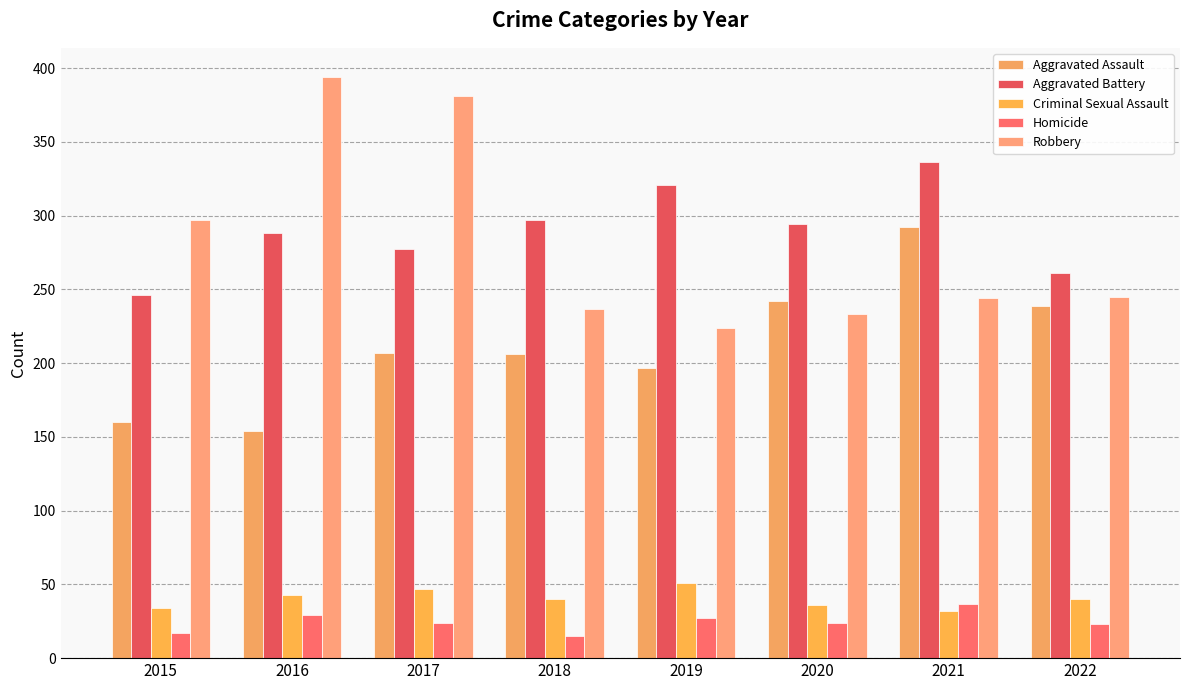

The Aggravated Assault series shows 278 at 2019. True or false?

False